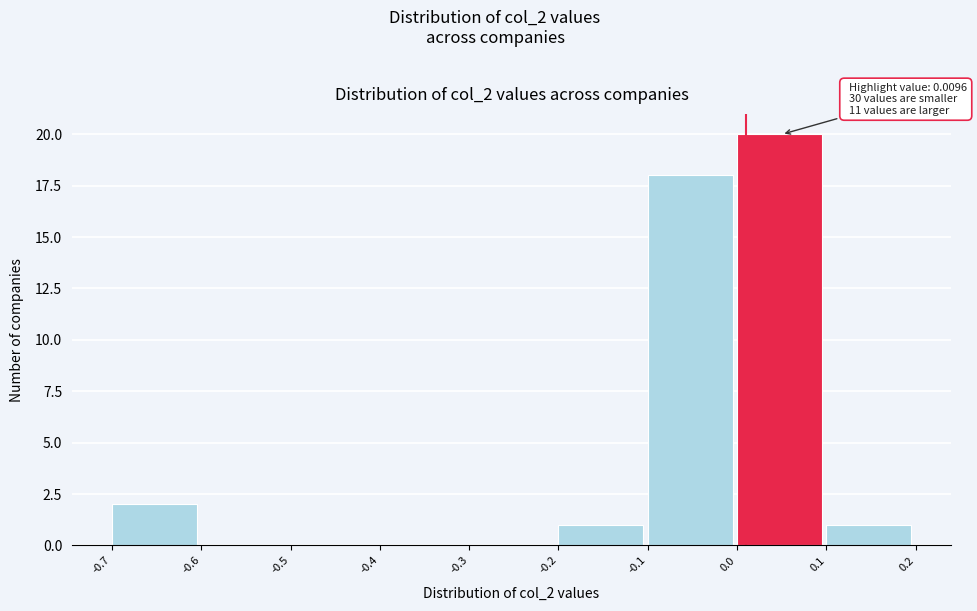

Which range on the x-axis has the tallest bar?

0.0 to 0.1